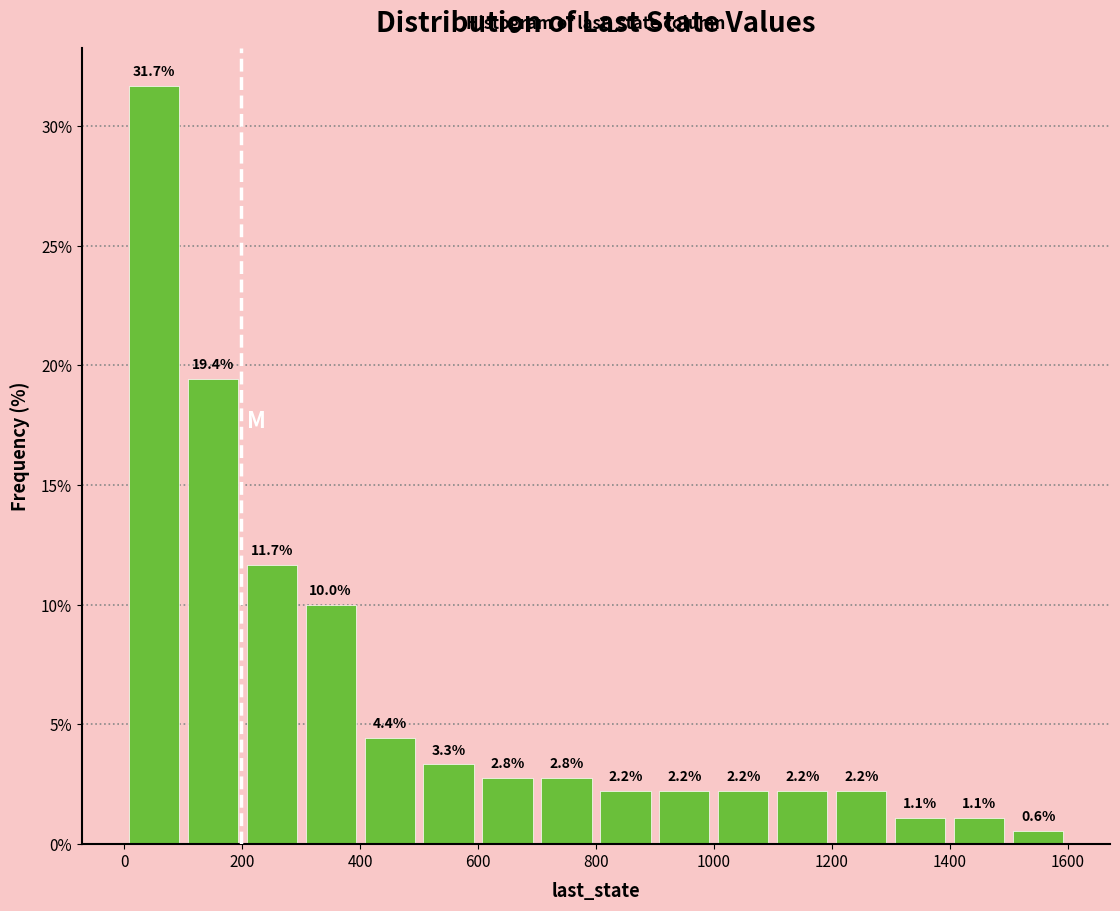

How tall is the bar that spans 400 to 500 on the x-axis?

4.4